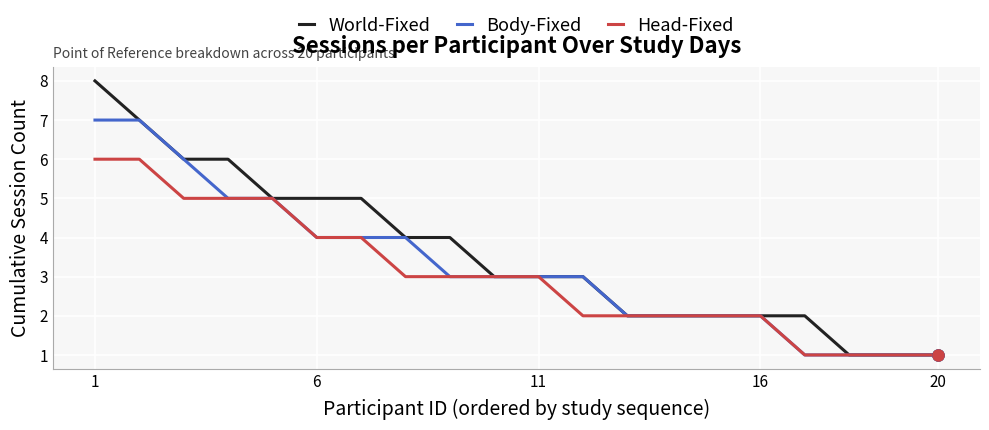

What is the greatest value displayed?

8